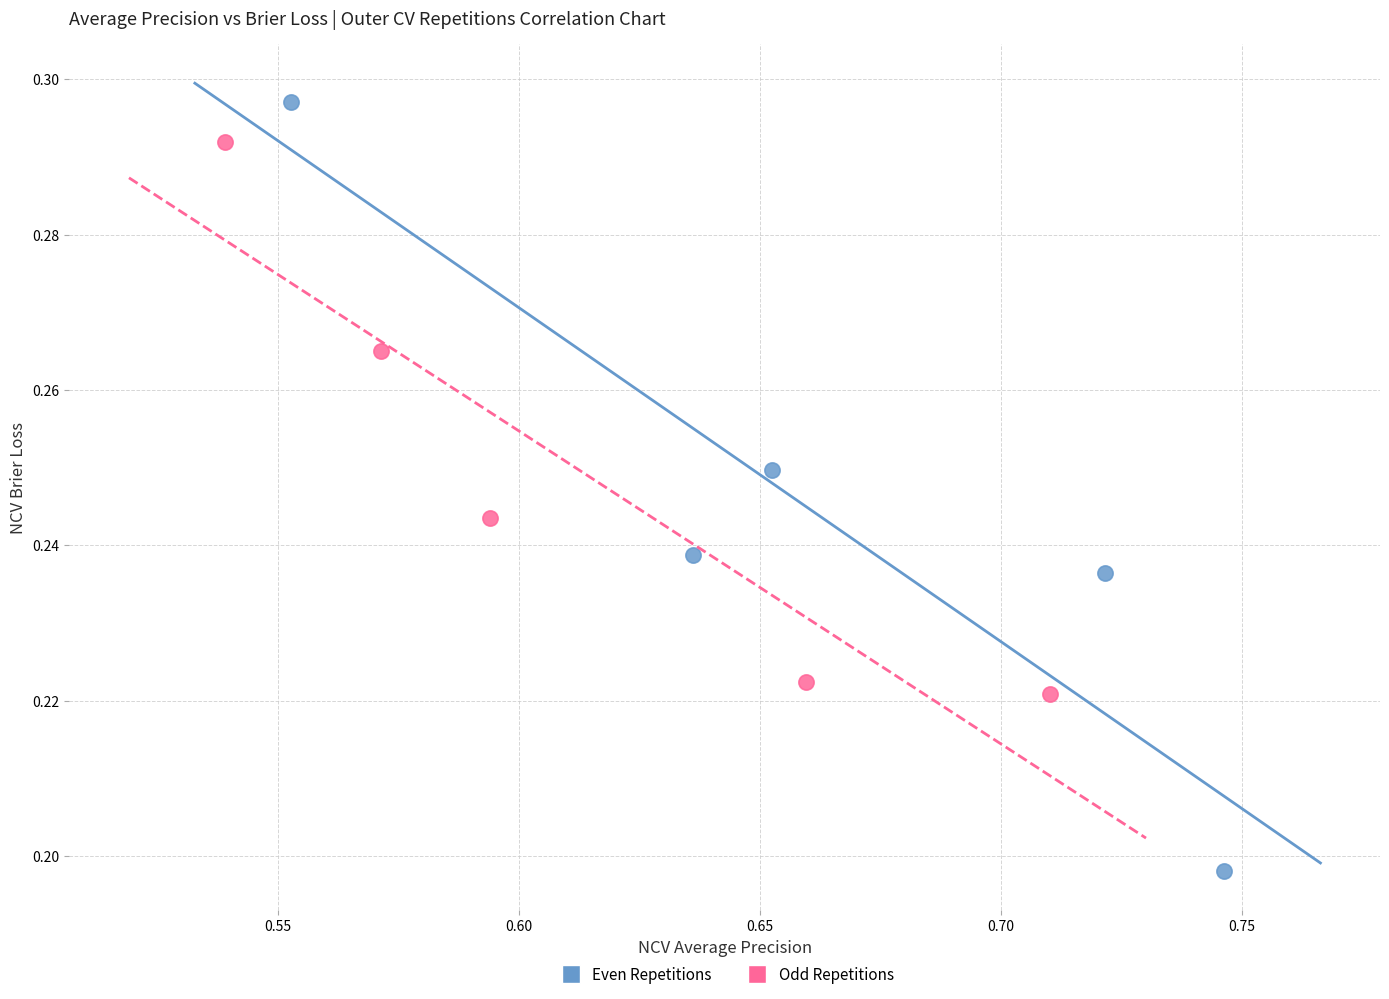

Which series contains the highest Y value?

Even Repetitions